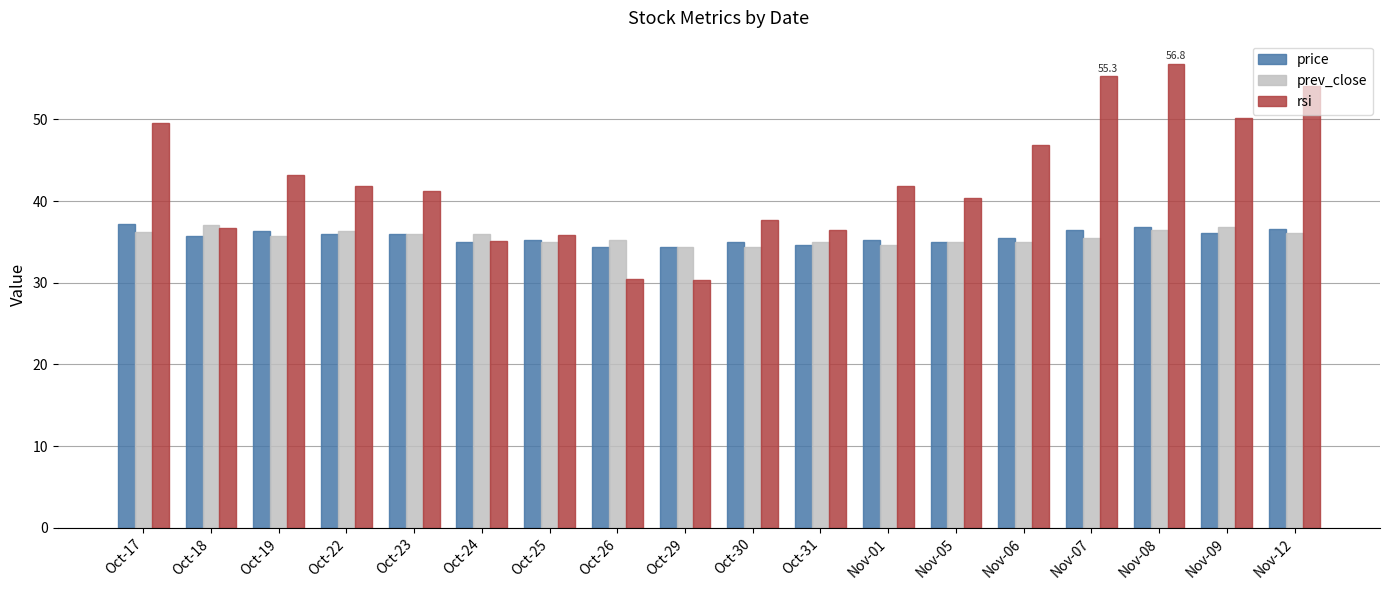

What is the difference between the second highest and second lowest values in the rsi series?

24.9